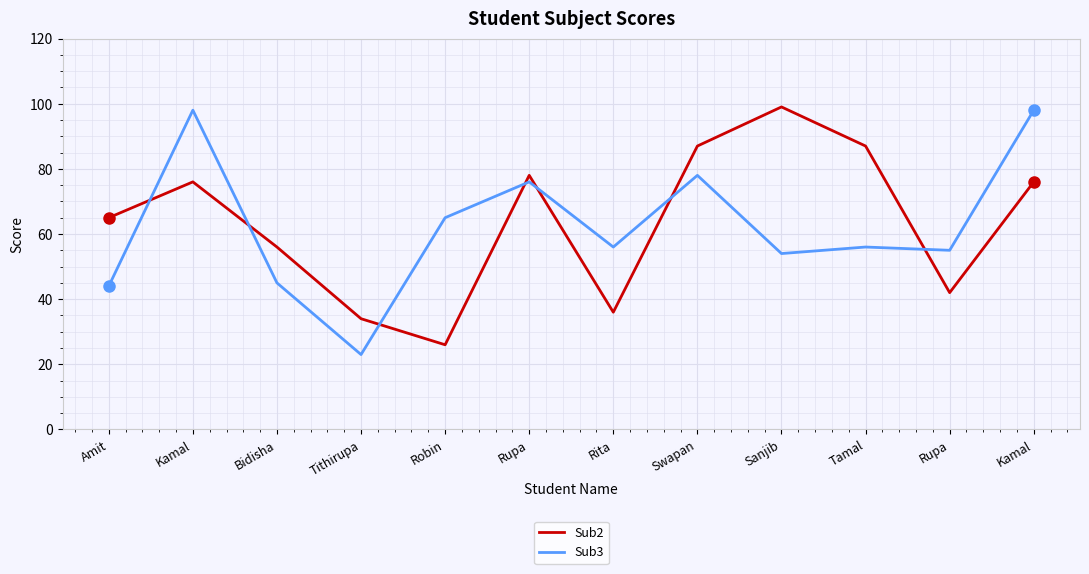

Where is Sub2 nearest to the value 62?

Amit